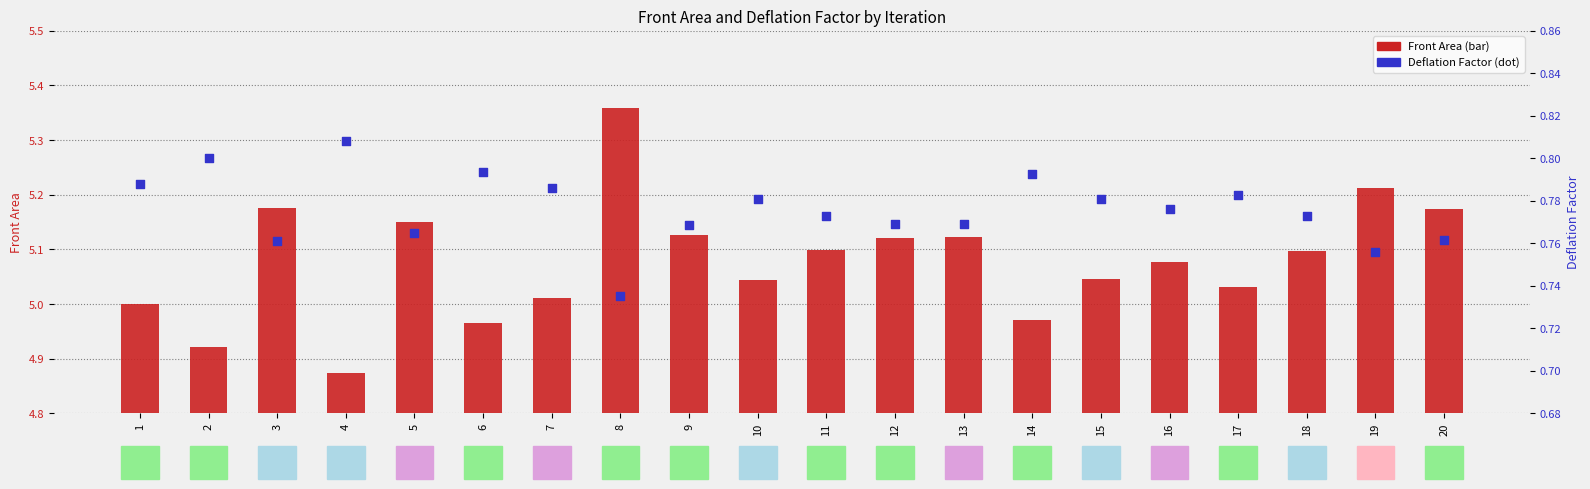

At which category is the sum across all series the highest?

8